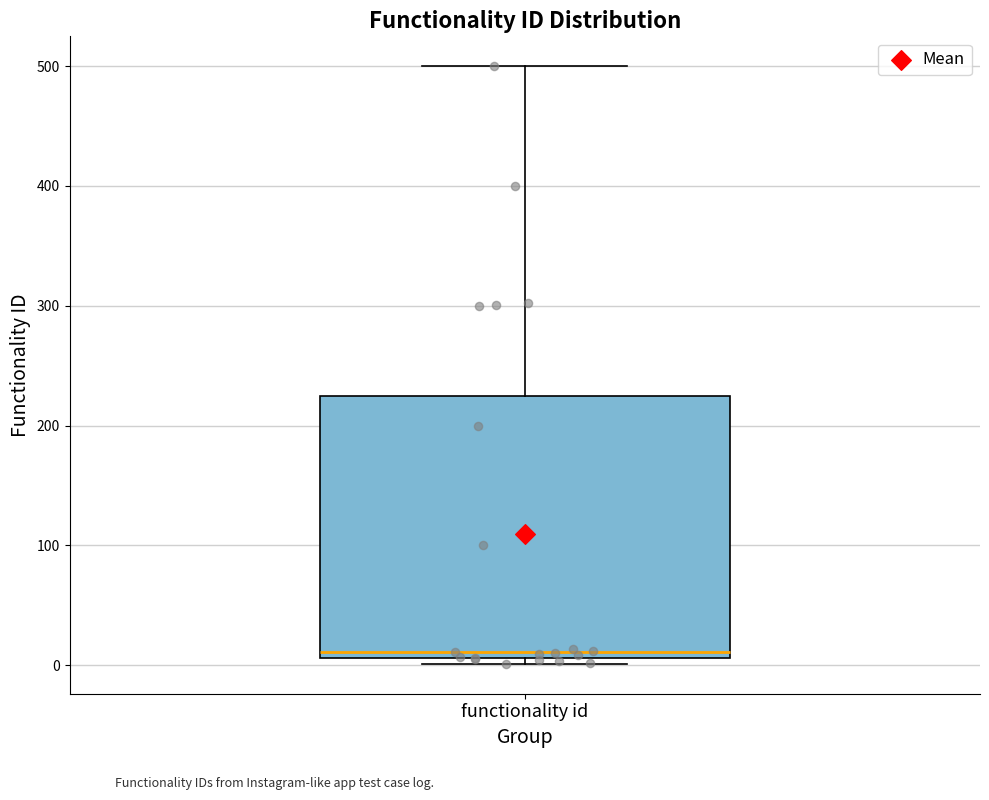

Where does the upper whisker of the box for functionality id end on the y-axis? The values are not printed on the chart, so give them approximately, as read against the axis.

500